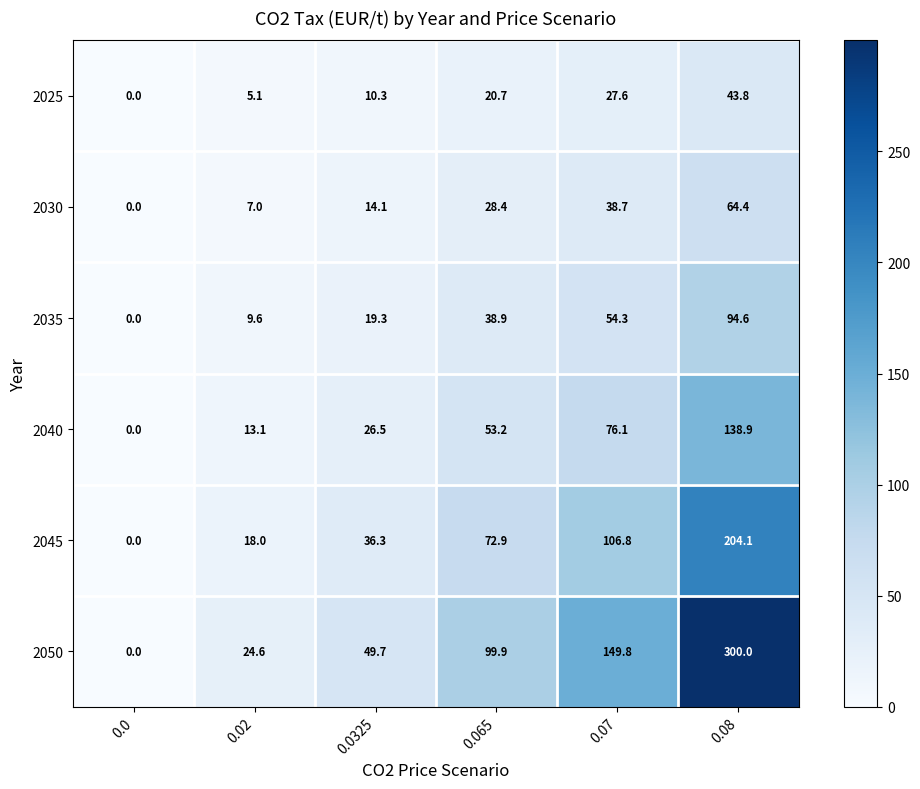

What is the total value across all series at 0.0325?

156.2